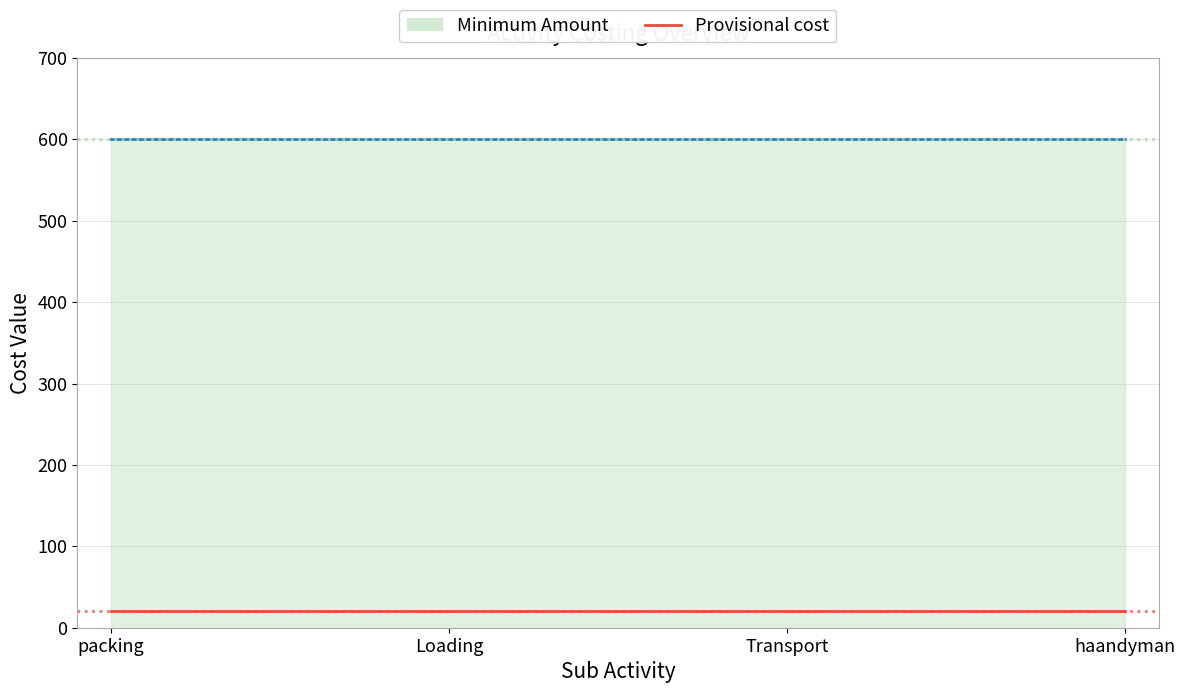

What is the highest value of the Provisional cost series?

20